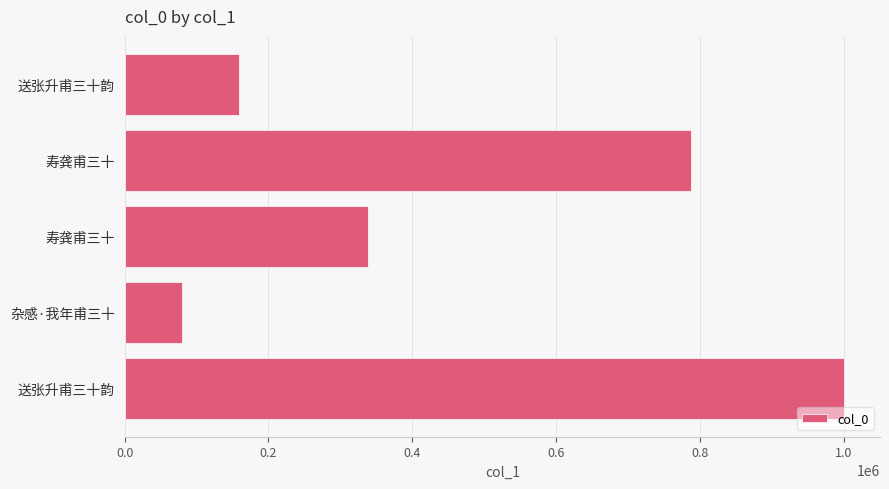

What is the difference between the second highest and second lowest values?

628969